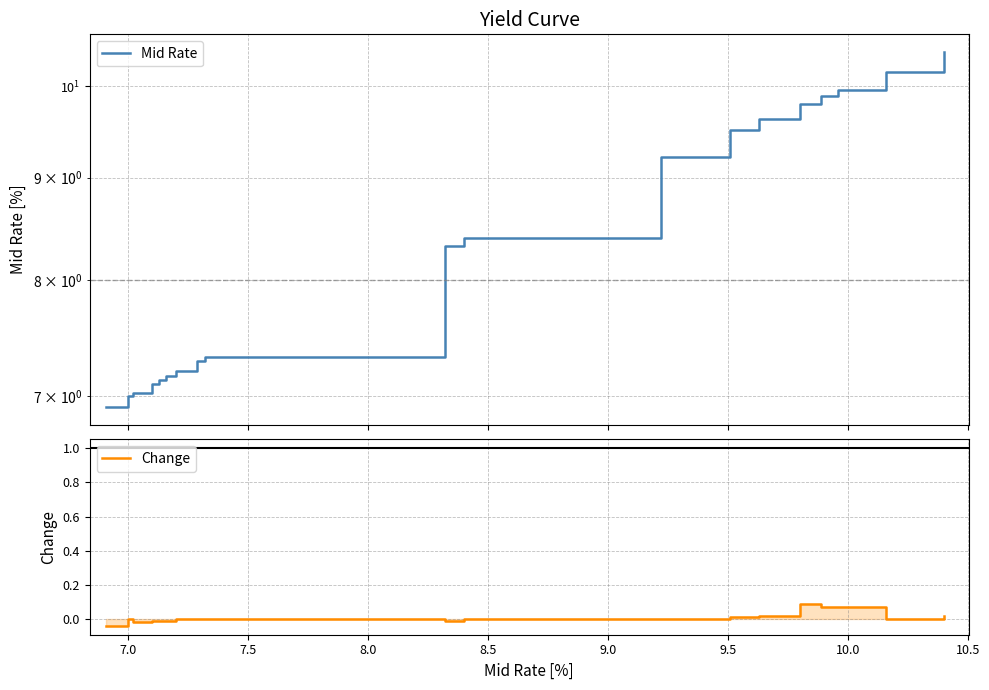

The value of Change at 10.5 is 0.0. True or false?

True